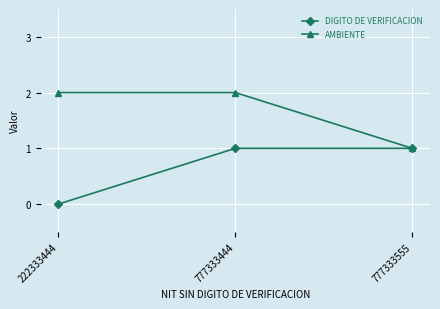

List the series in order of their peak value, highest first.

AMBIENTE, DIGITO DE VERIFICACION